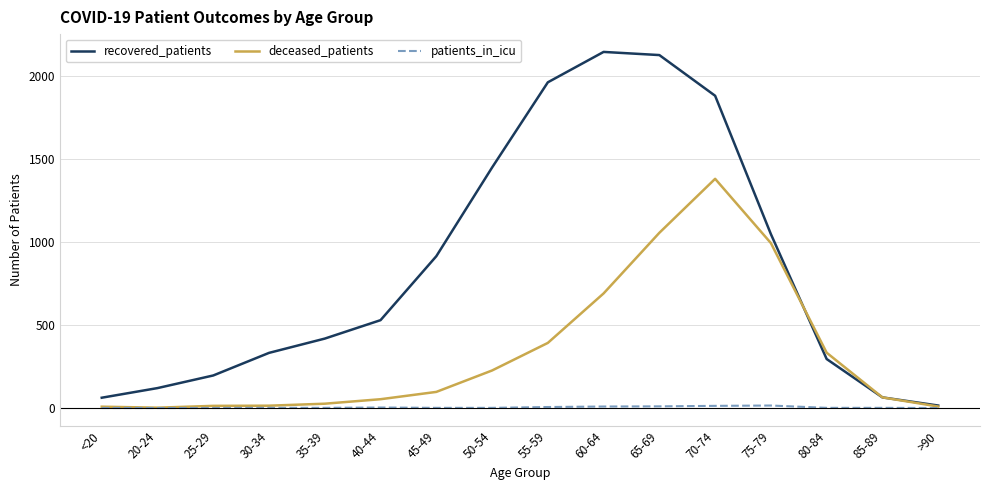

The recovered_patients series shows 1338 at 45-49. True or false?

False